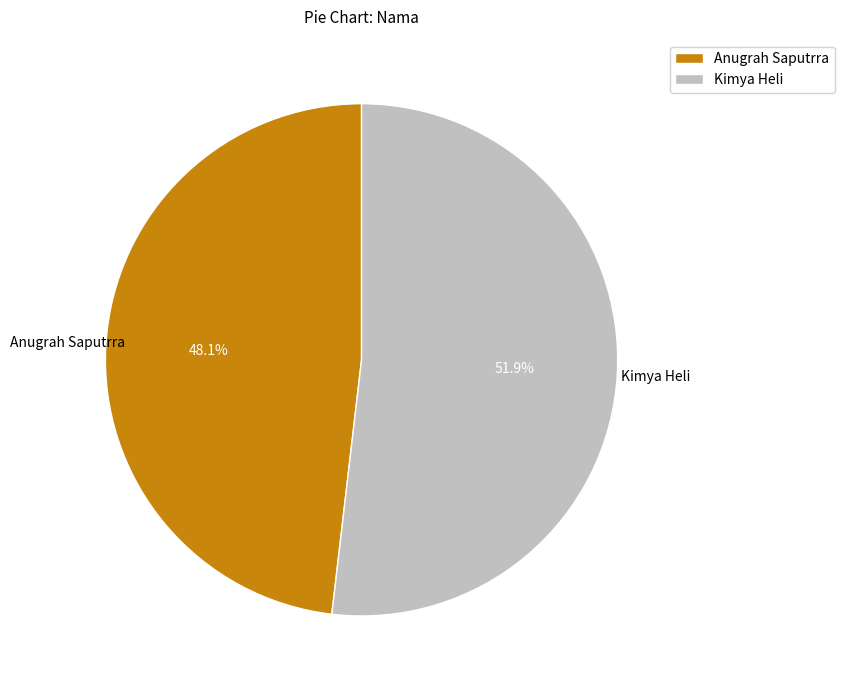

To the nearest percent, what is the average slice percentage?

50%